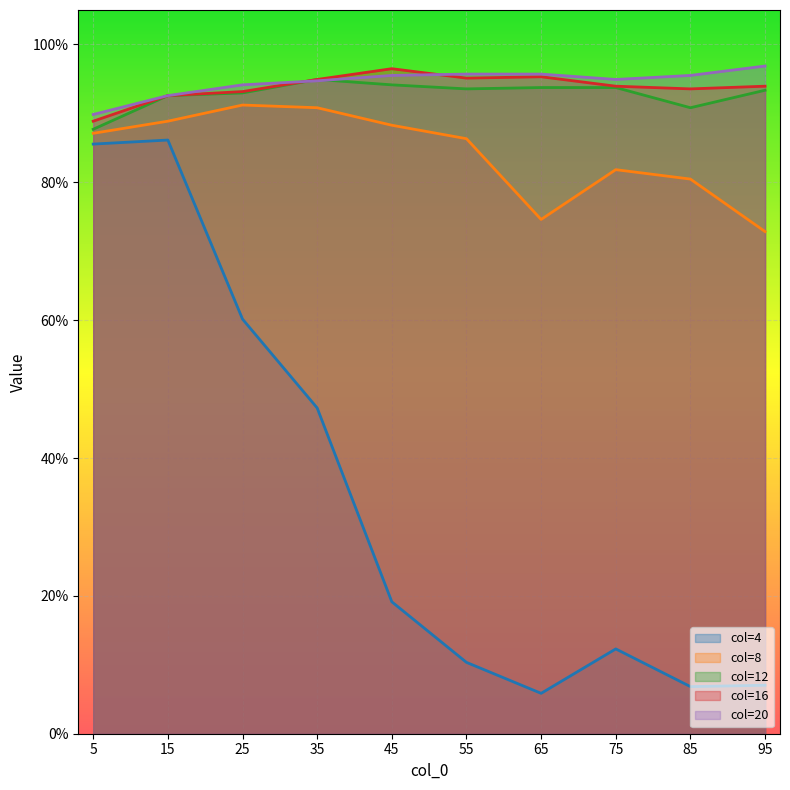

How many lines are shown in the chart?

5